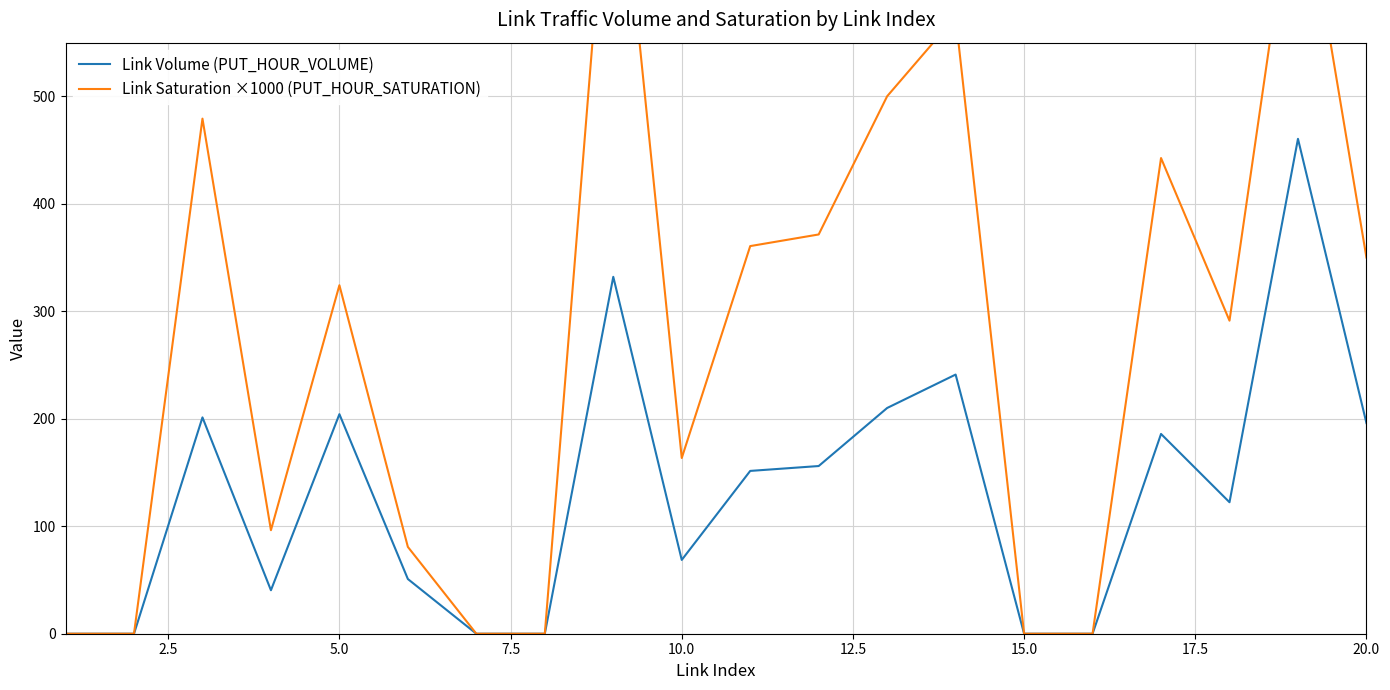

The value of Link Volume (PUT_HOUR_VOLUME) at 10.0 is 68.7. True or false?

True